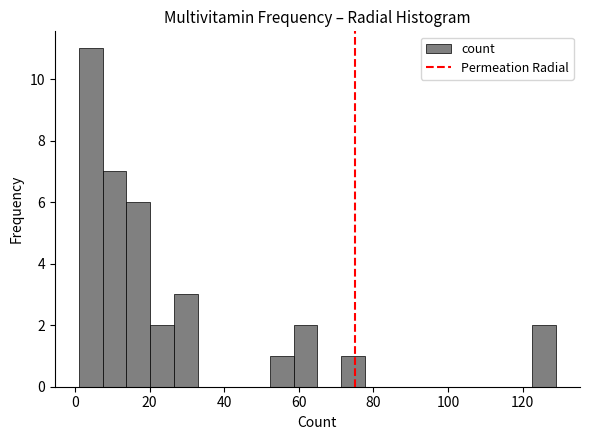

Around what value on the x-axis is the tallest bar? Give the approximate position of its centre, as read against the axis.

4